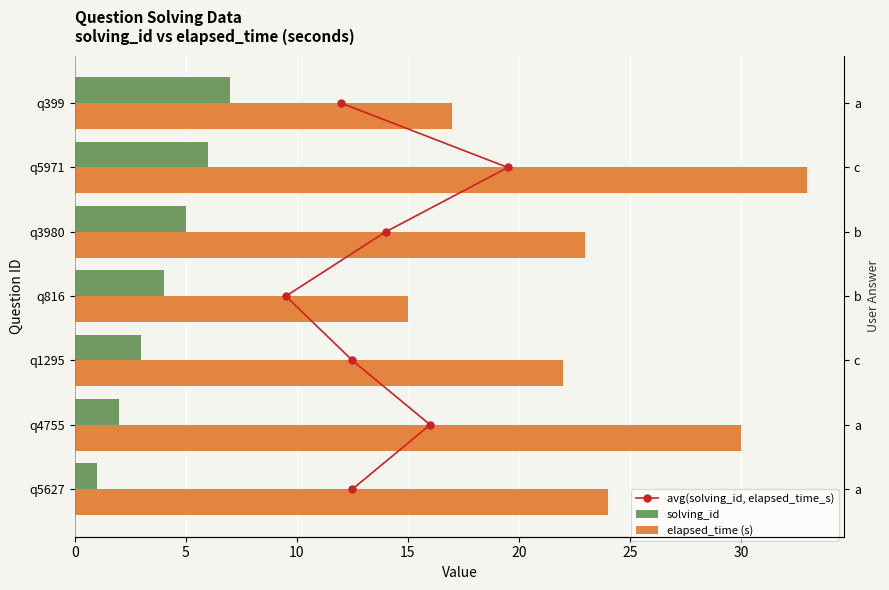

Which has a higher value, 15 or 5?

15